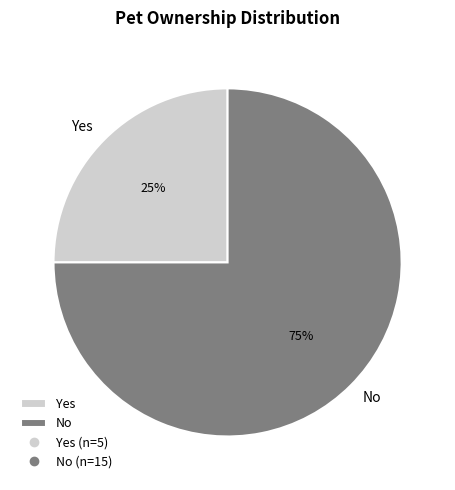

Rank the categories by value from highest to lowest.

No, Yes